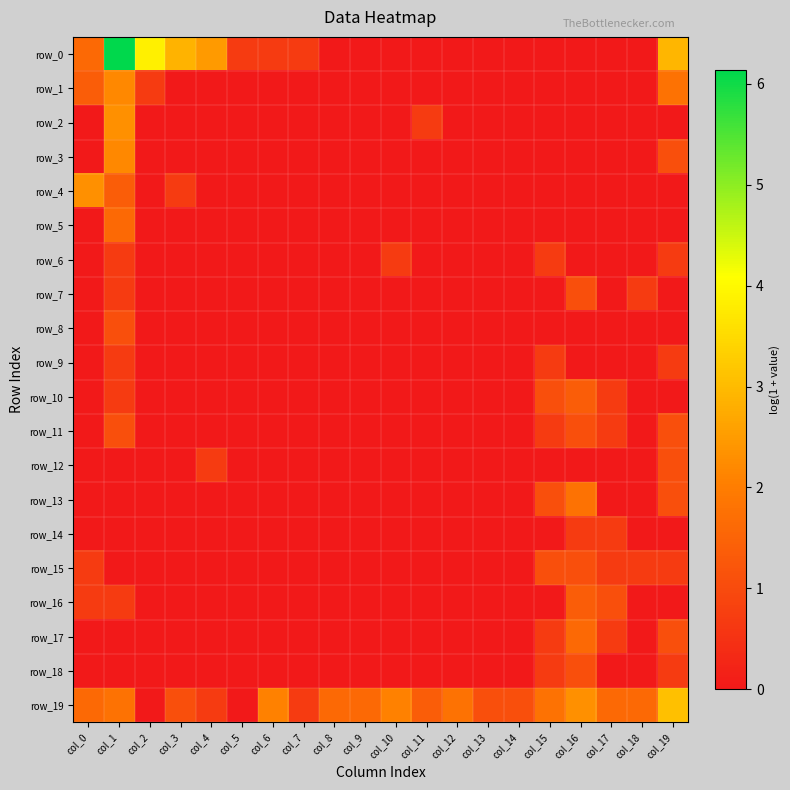

How many positive values does the row_16 series have?

4